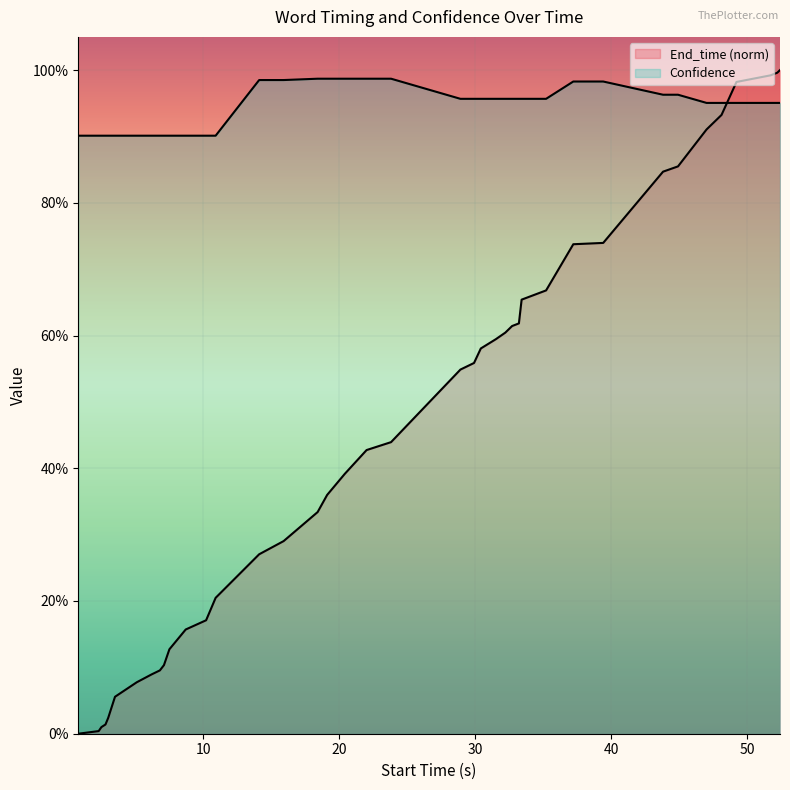

How many distinct data groups are displayed?

2